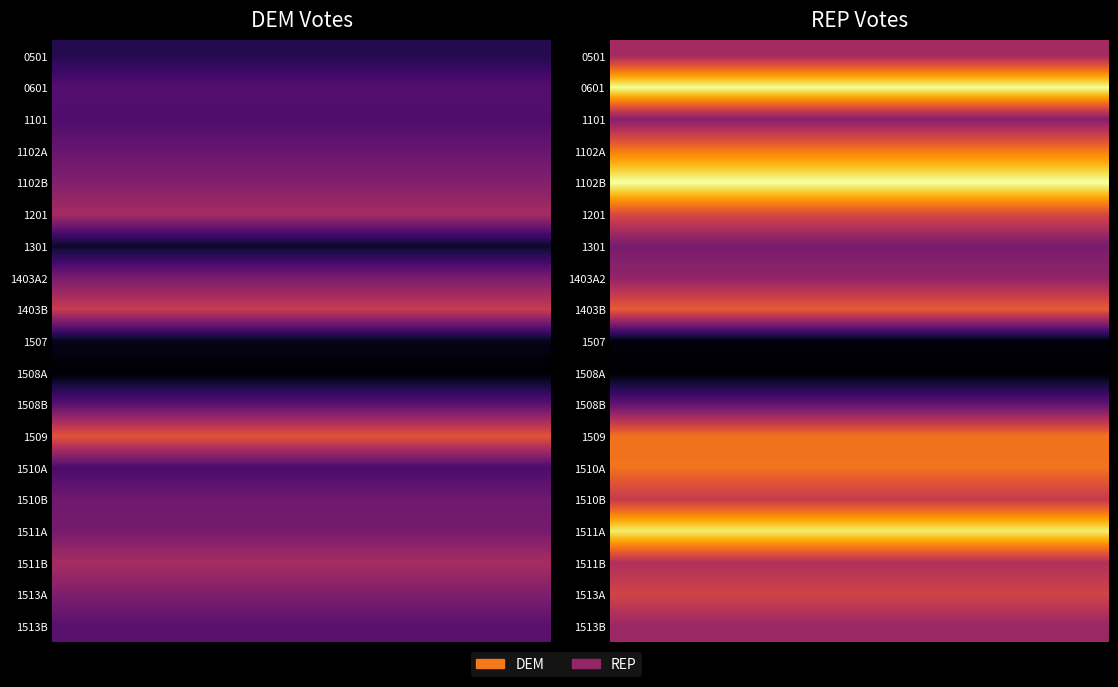

How many 1301 values are between 51 and 241?

2